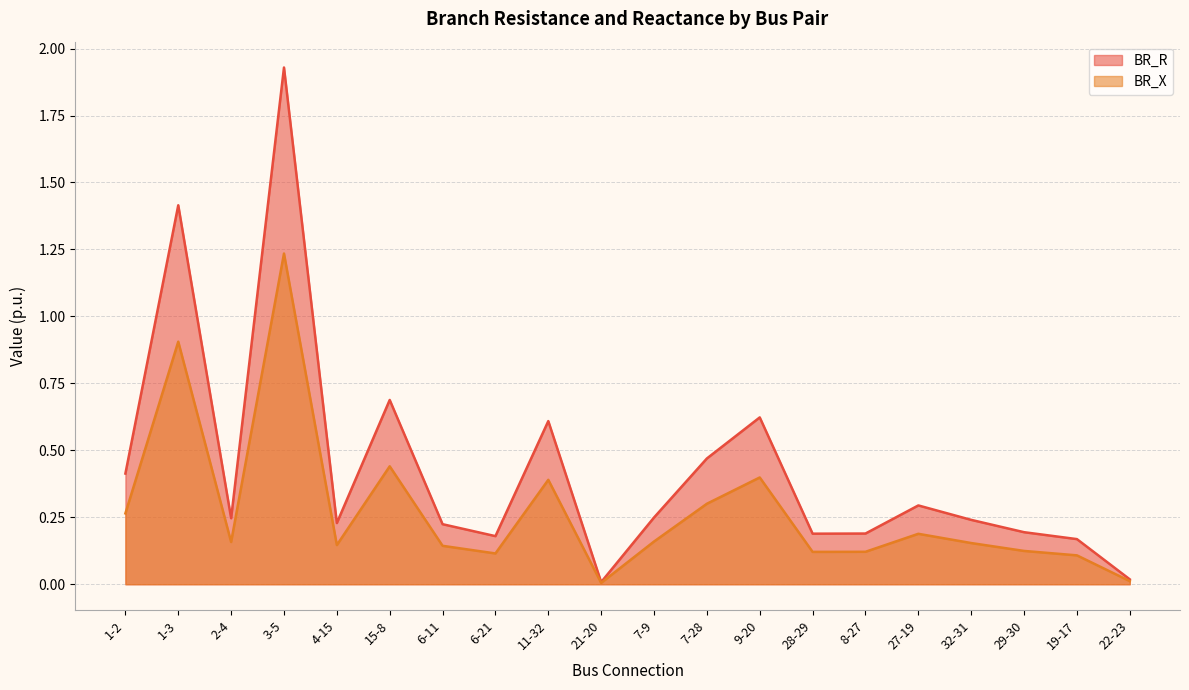

At which category does the chart reach its peak across all series?

3-5